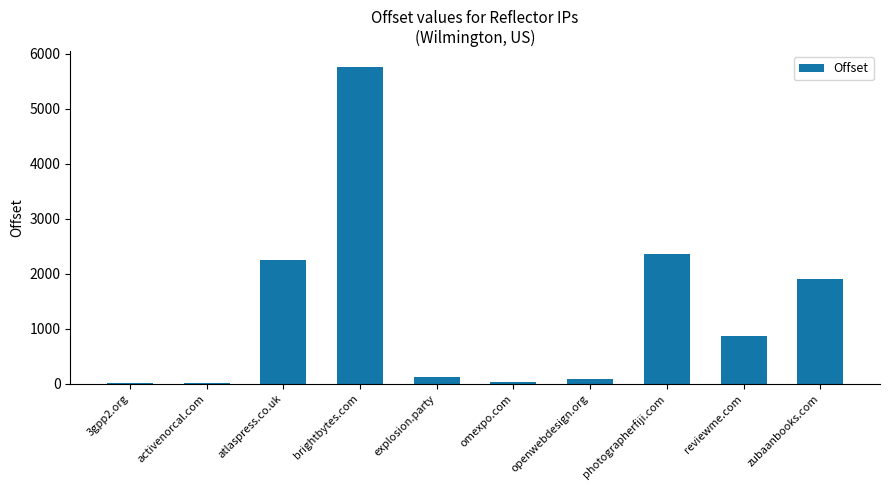

Is it true that the value at brightbytes.com is 8454?

False